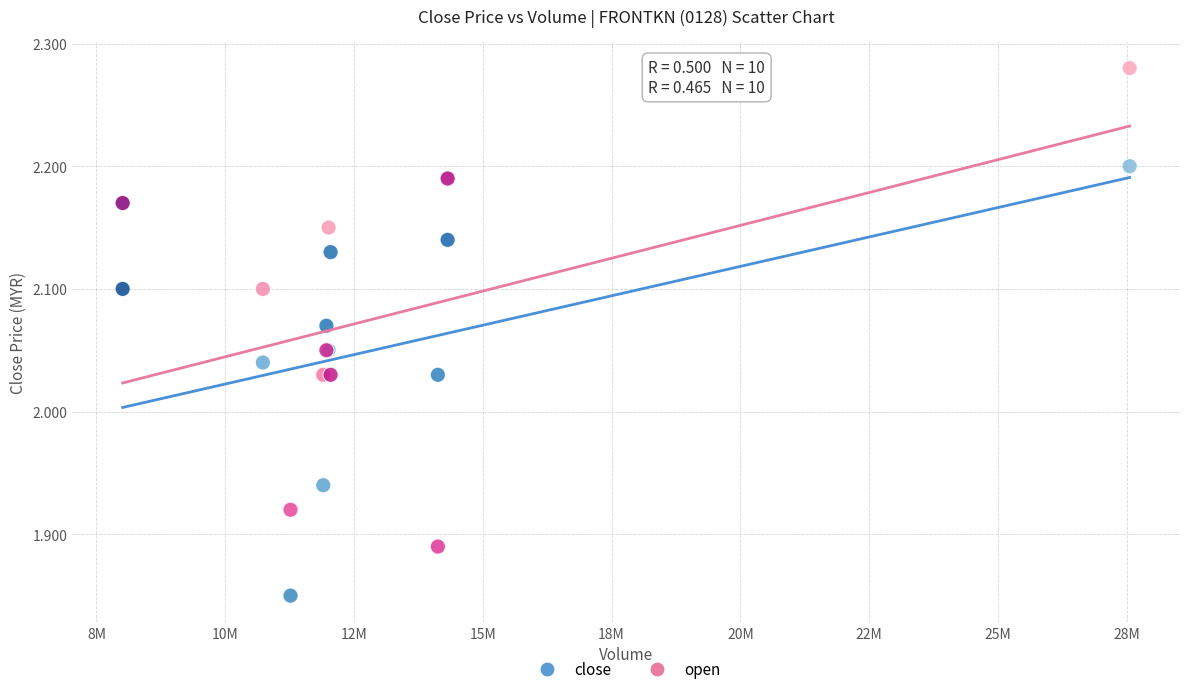

What is the X range (max minus min) for the scatter plot?

19546400.0